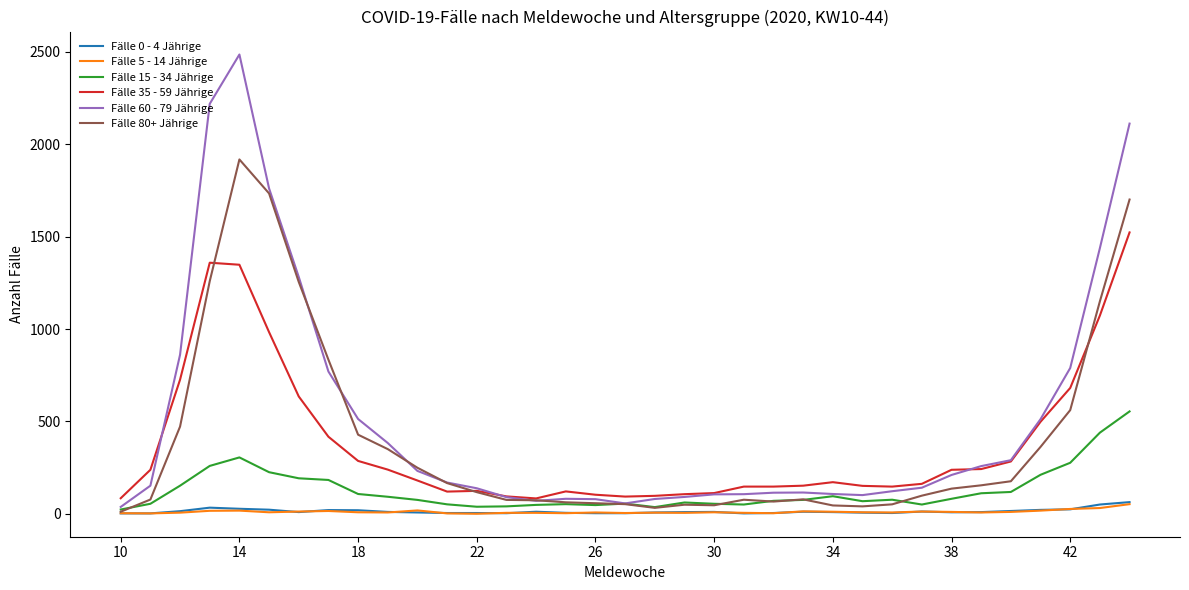

Which series has the largest range (max minus min)?

Fälle 60 - 79 Jährige